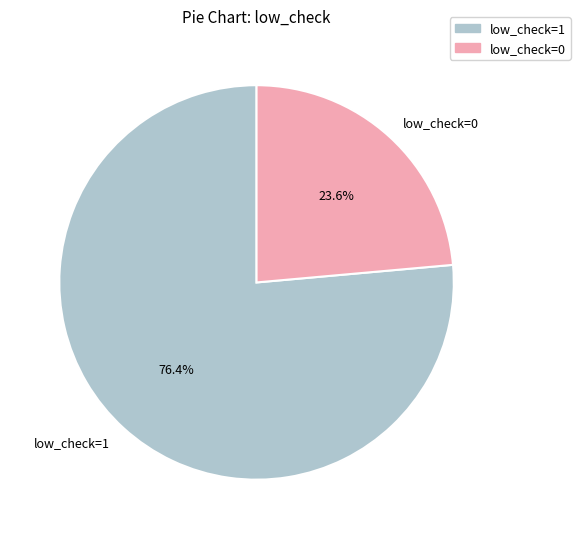

Is there any slice that represents more than half of the pie?

Yes